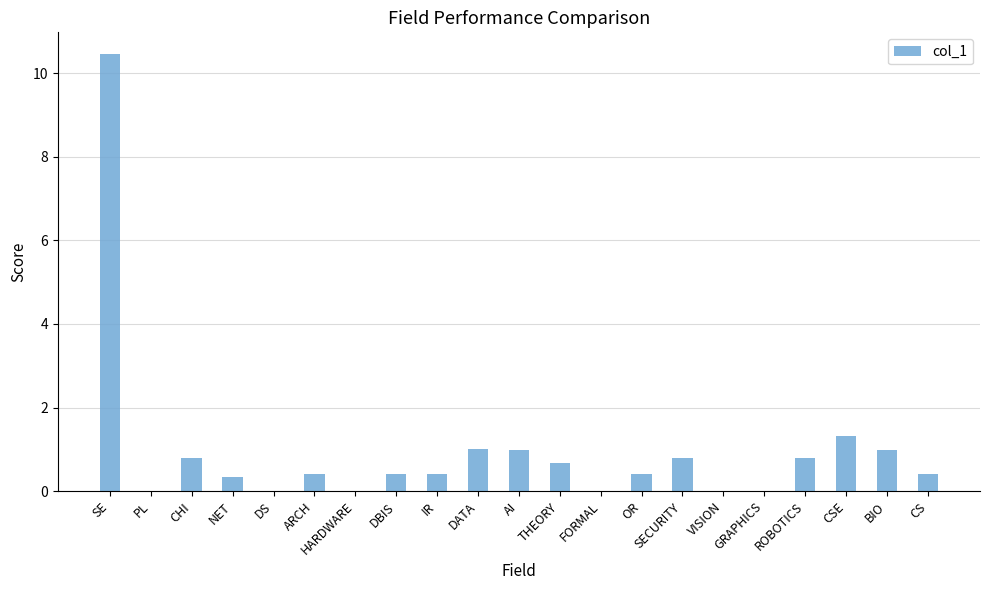

Count the number of categories in the chart.

21